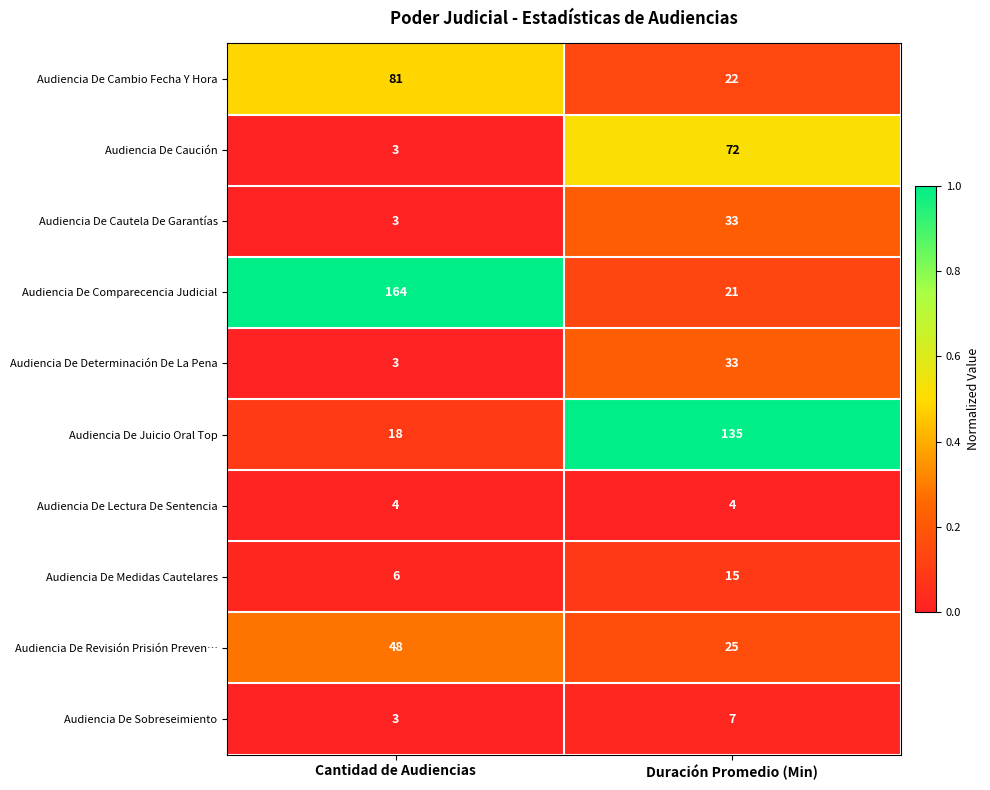

What is the total value across all series at Duración Promedio (Min)?

367